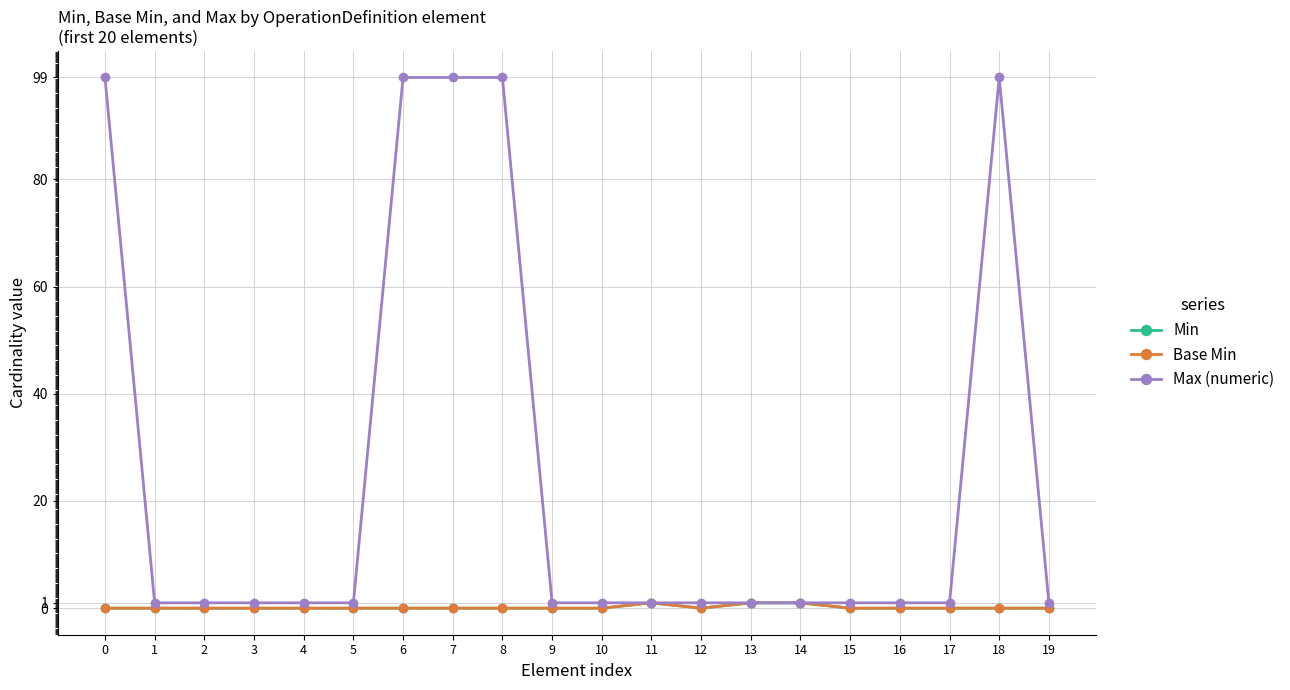

At how many categories does at least one series exceed 52?

5